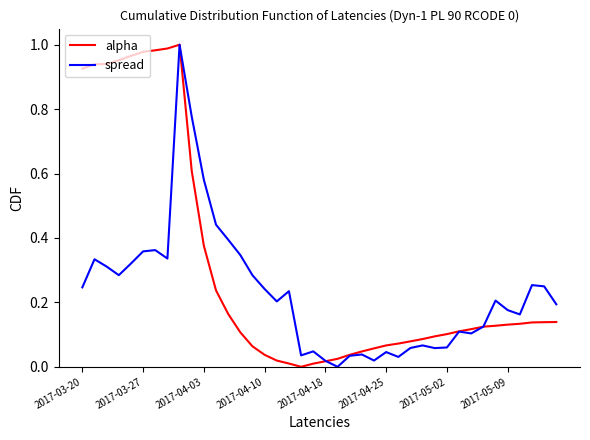

List the series in order of their overall mean, lowest first.

spread, alpha